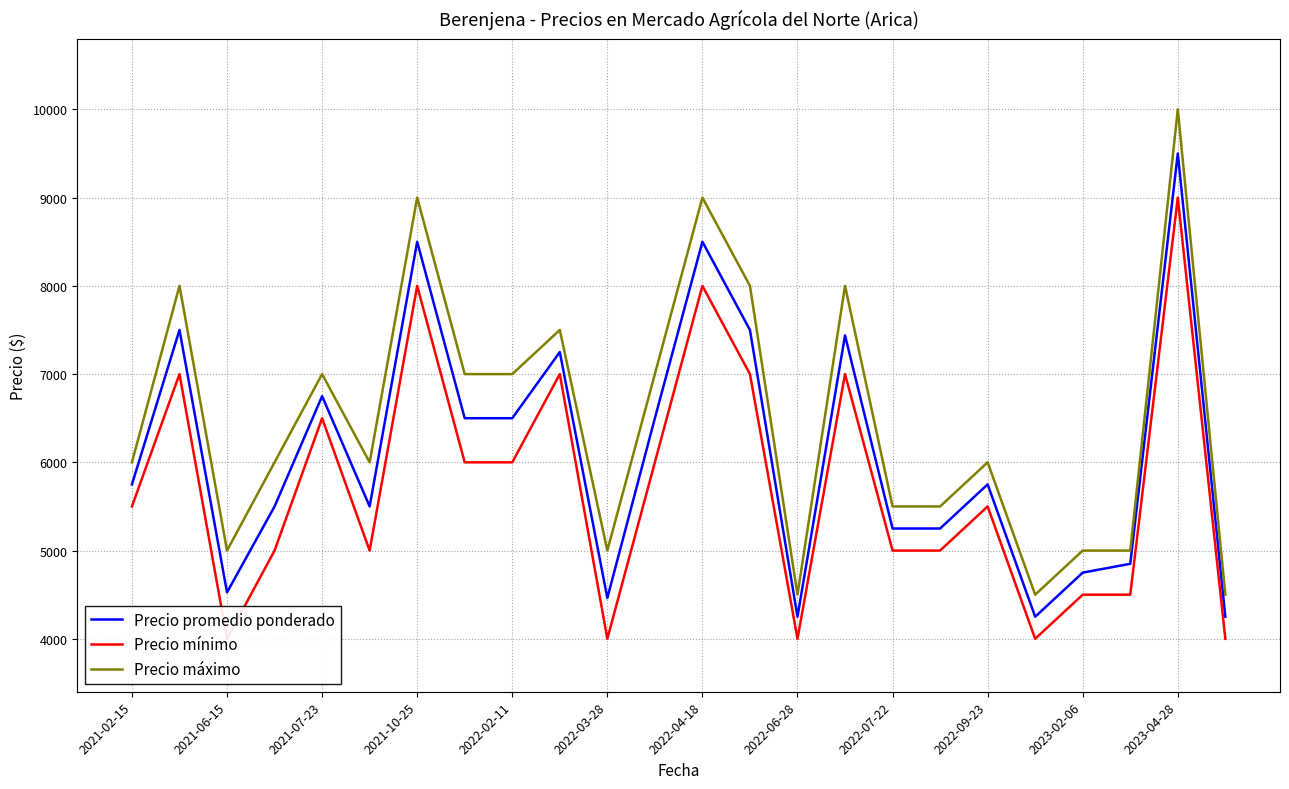

How many interior local peaks does the Precio máximo series have?

8